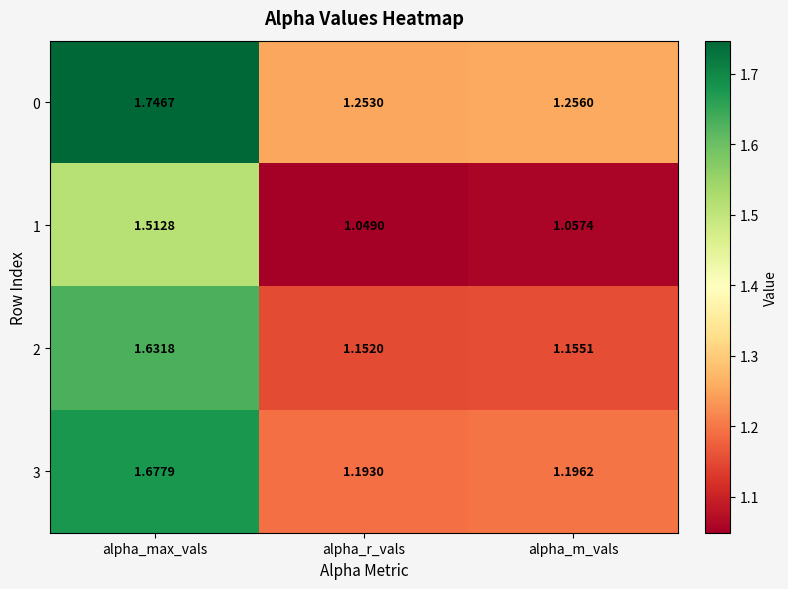

List the series in order of their overall mean, lowest first.

1, 2, 3, 0